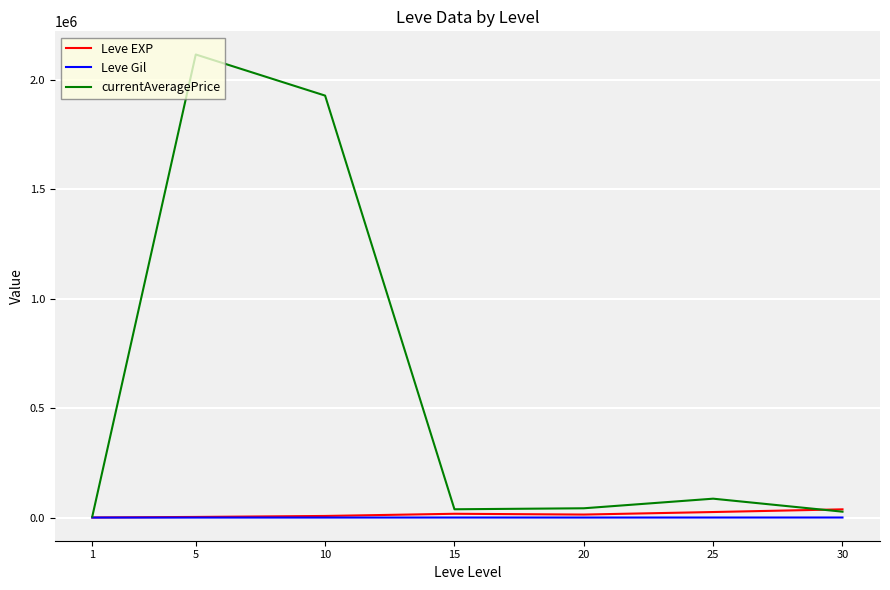

What is the maximum value for currentAveragePrice?

2116294.7